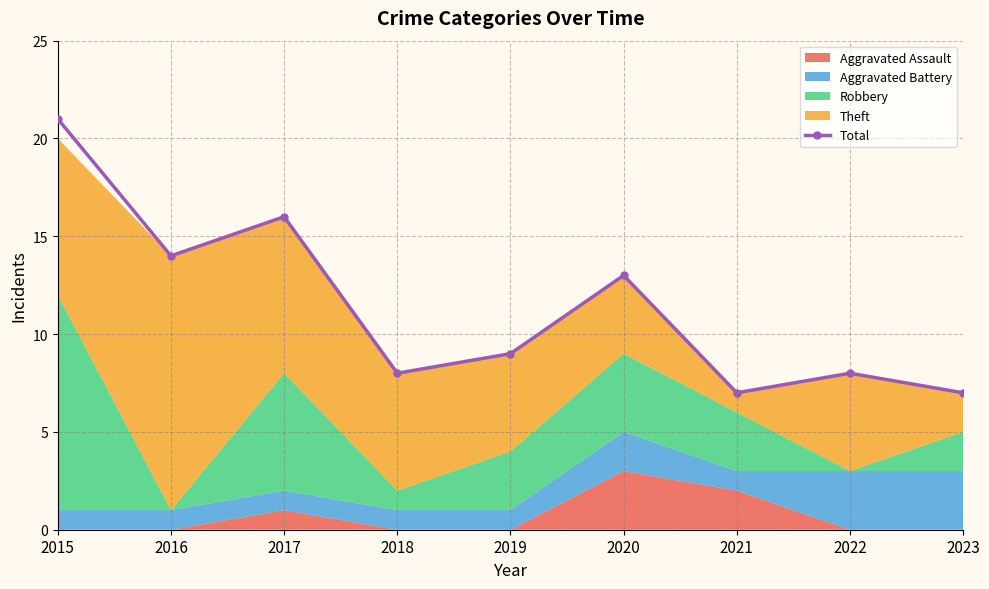

At which category does the chart reach its minimum across all series?

2021